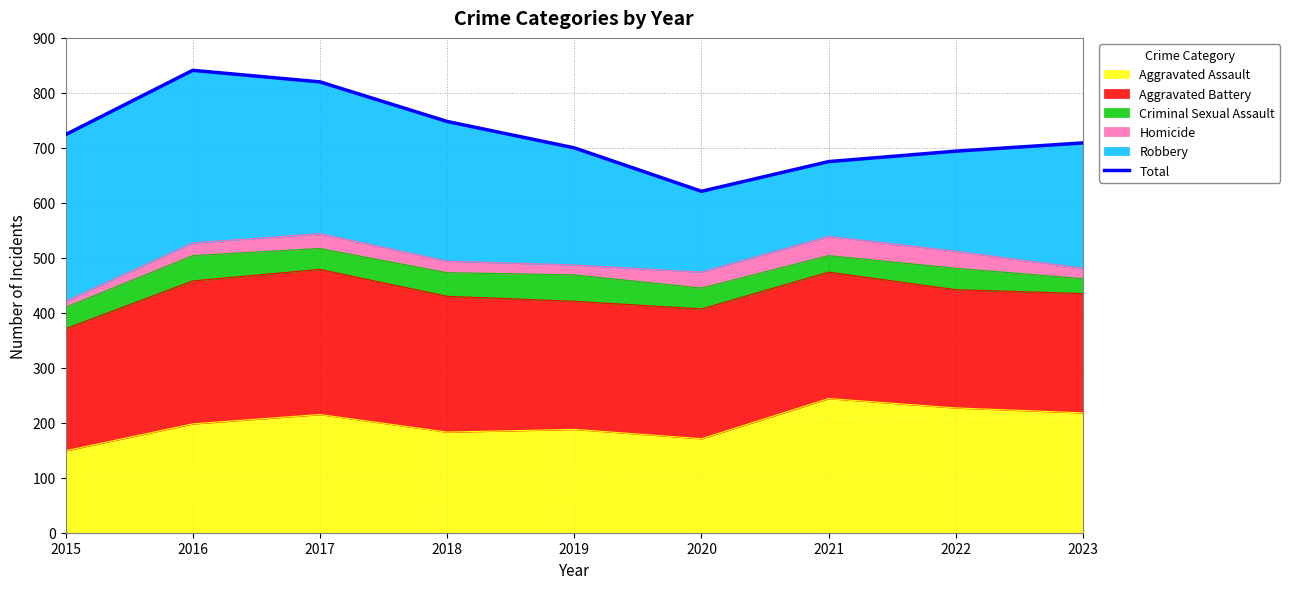

What is the greatest value displayed?

841